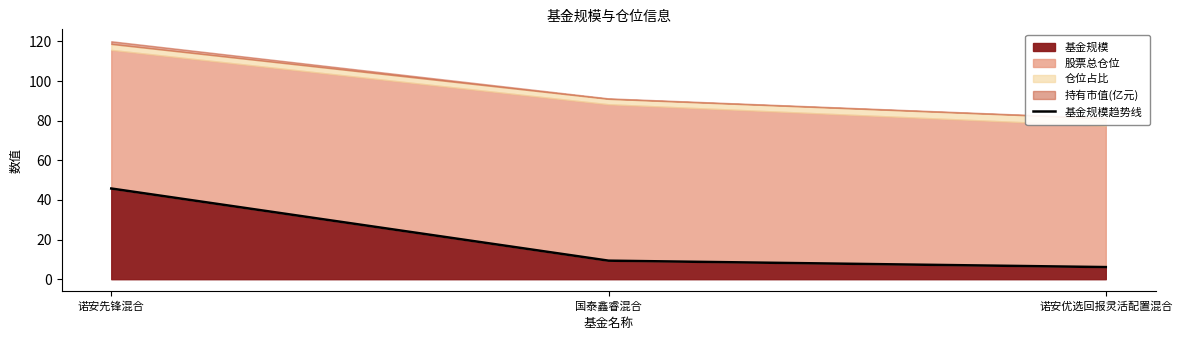

Where is 基金规模 nearest to the value 25?

国泰鑫睿混合